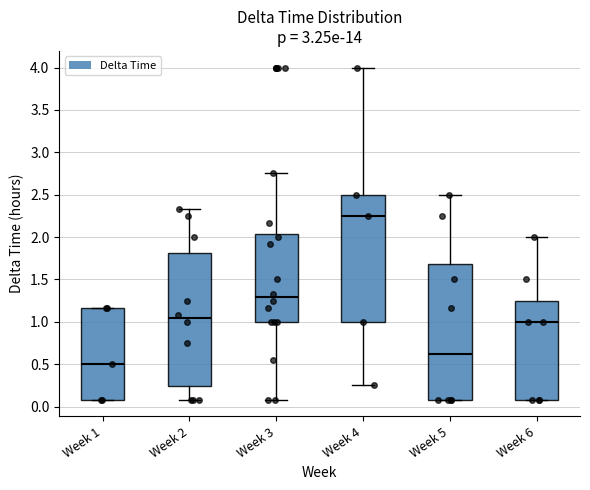

Where is the upper edge of the box for Week 1 on the y-axis? The values are not printed on the chart, so give them approximately, as read against the axis.

1.15